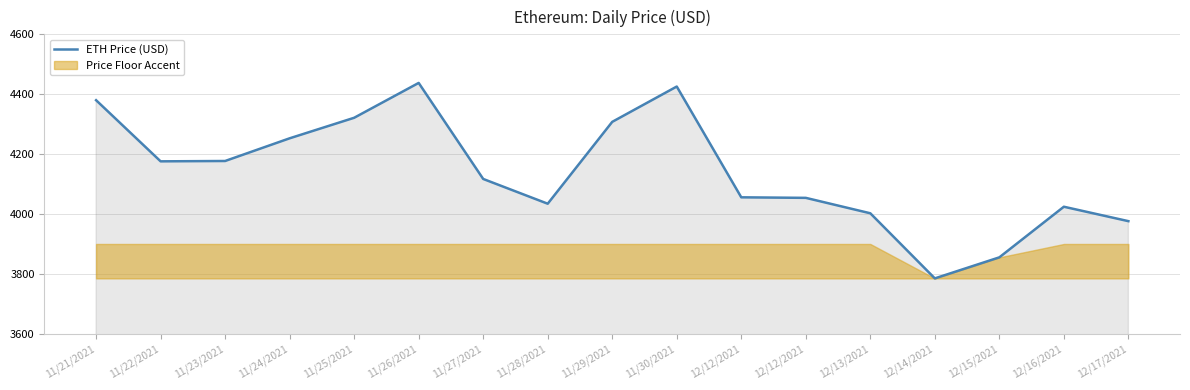

Reading left to right, extract all data points from this chart.

4380.1	4175.9	4177.1	4252.8	4321.4	4437.7	4117.1	4034.4	4307.8	4425.7	4055.7	4054.0	4002.5	3785.1	3855.3	4024.3	3976.2